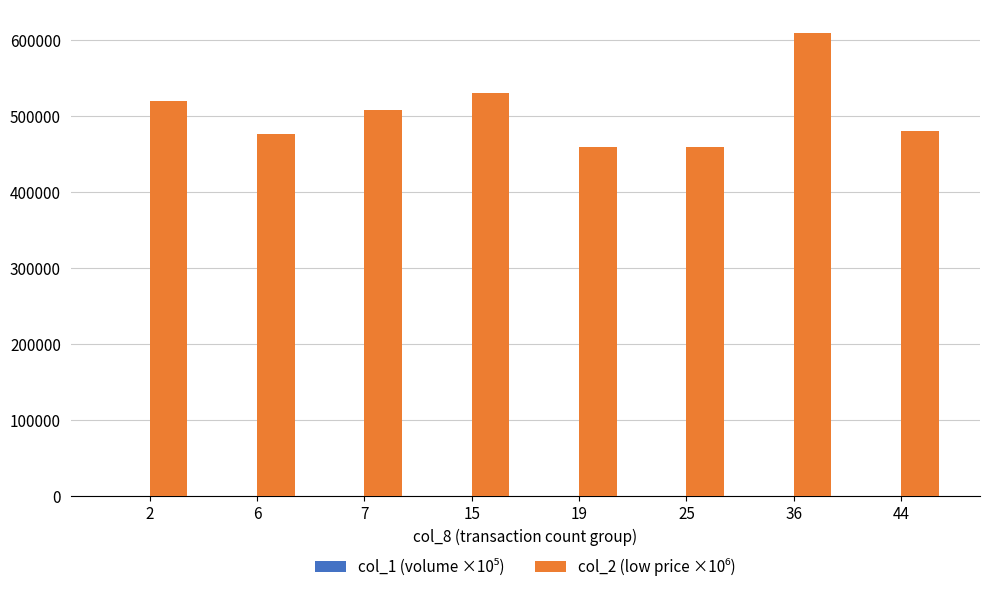

What is the maximum value shown in the chart?

610000.0